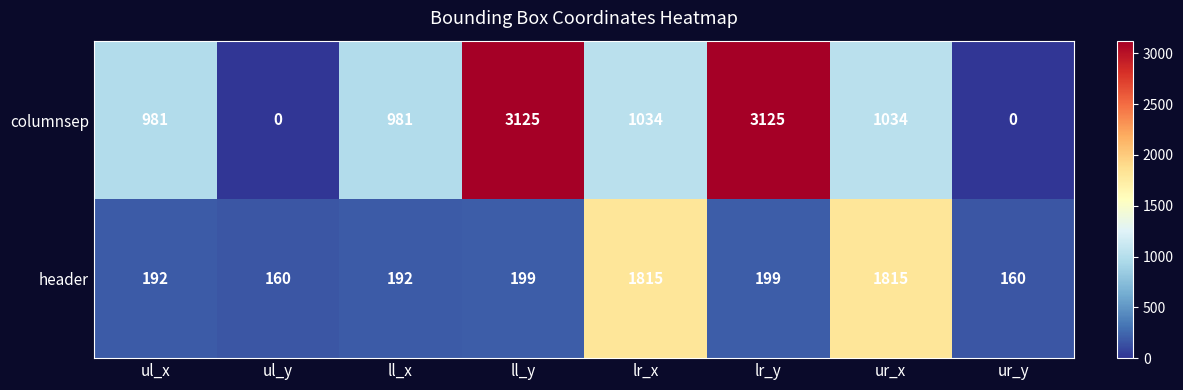

Reading left to right, what are all the values shown in this chart?

columnsep: ul_x=981	ul_y=0	ll_x=981	ll_y=3125	lr_x=1034	lr_y=3125	ur_x=1034	ur_y=0
header: ul_x=192	ul_y=160	ll_x=192	ll_y=199	lr_x=1815	lr_y=199	ur_x=1815	ur_y=160